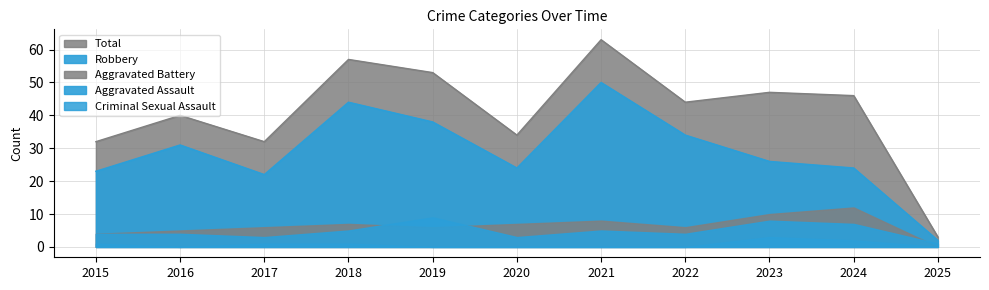

True or false: Criminal Sexual Assault and Total cross at least once.

False